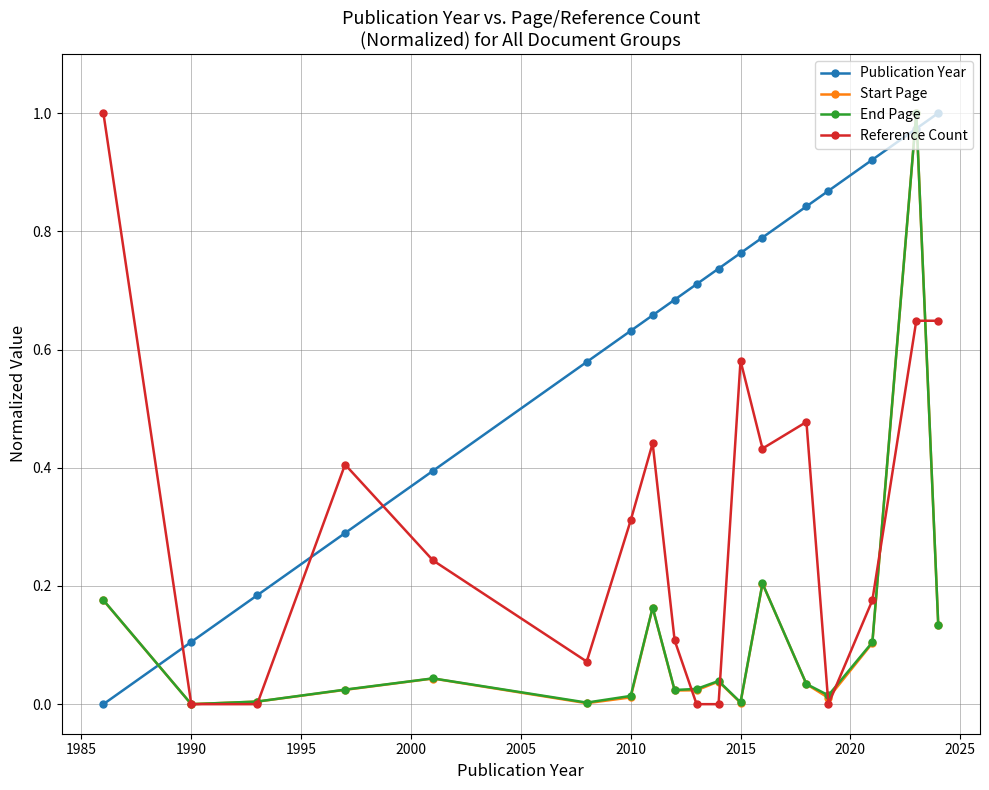

Which series has the largest total across all categories?

Publication Year